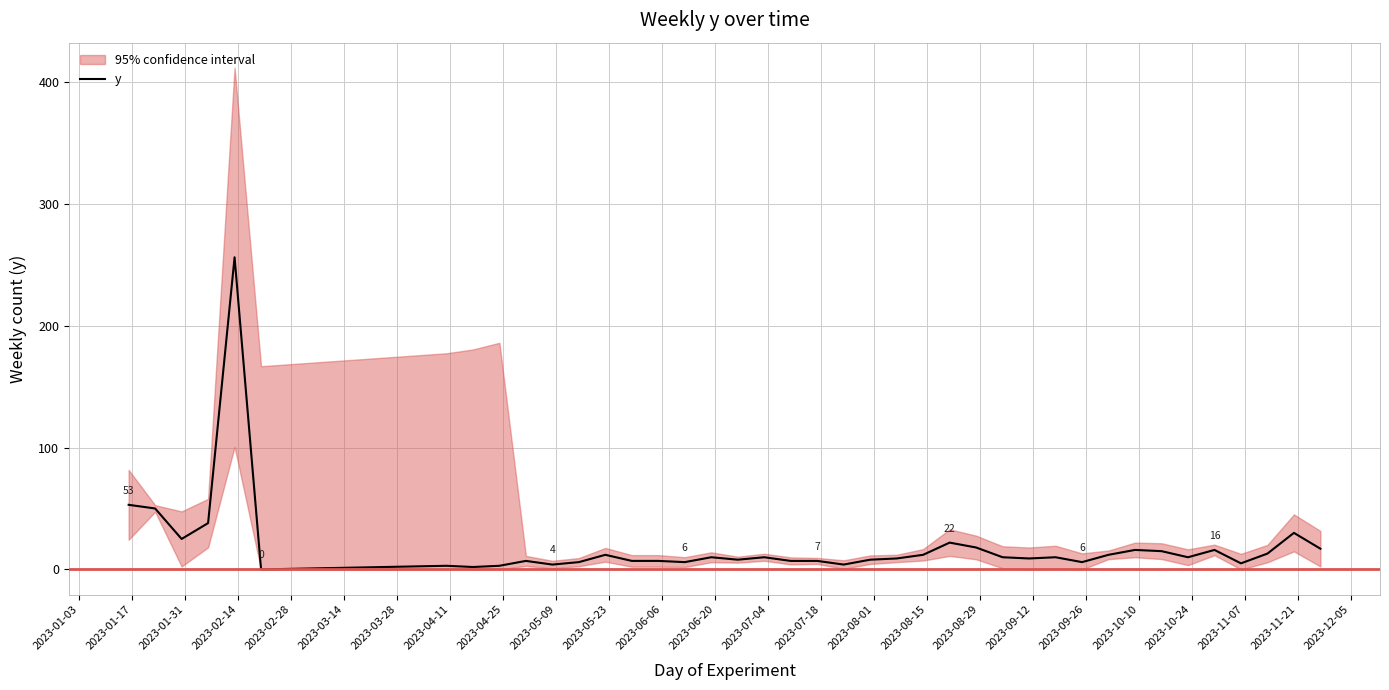

What is the maximum value for y?

256